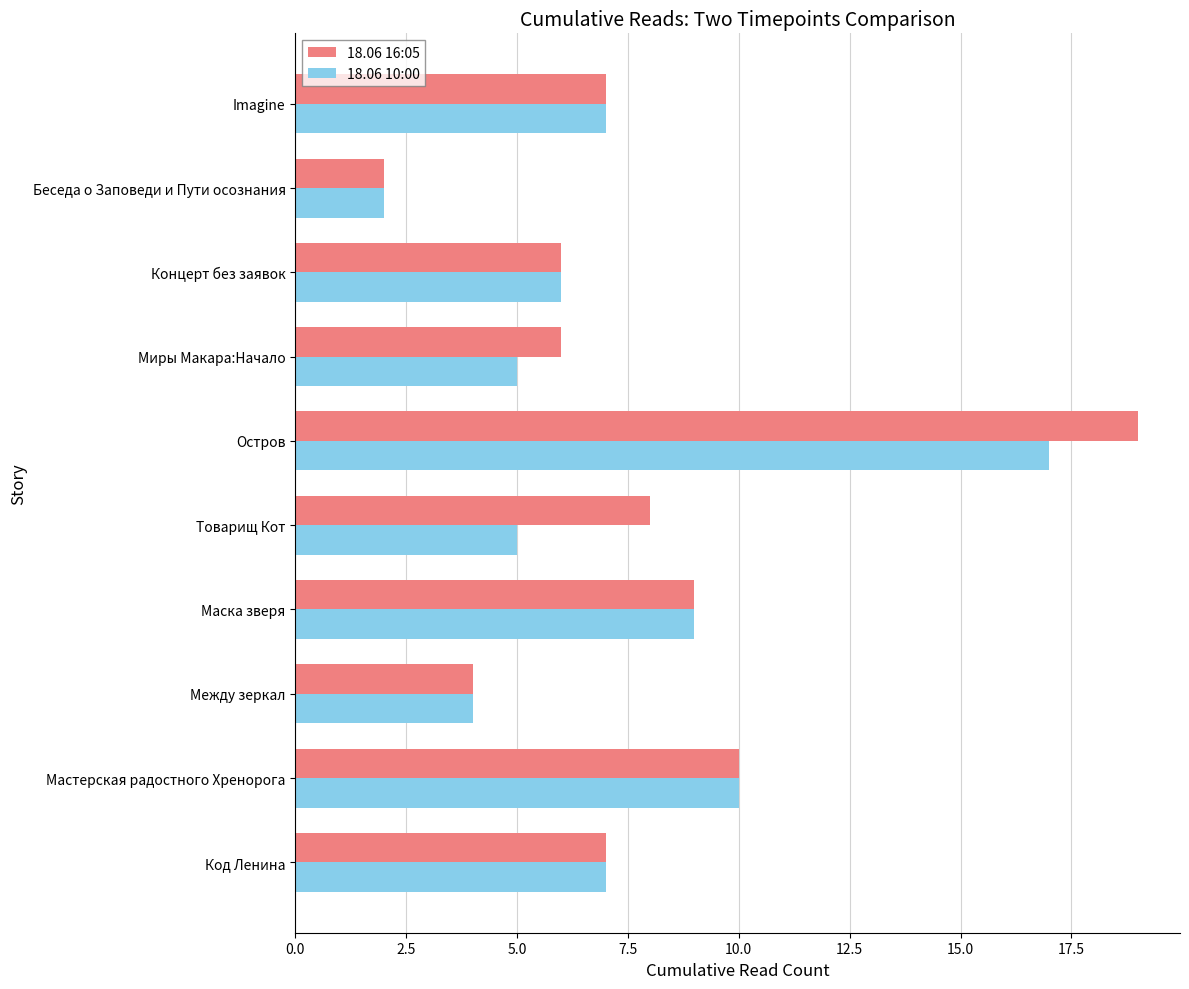

What is the average value of the 18.06 16:05 series?

8